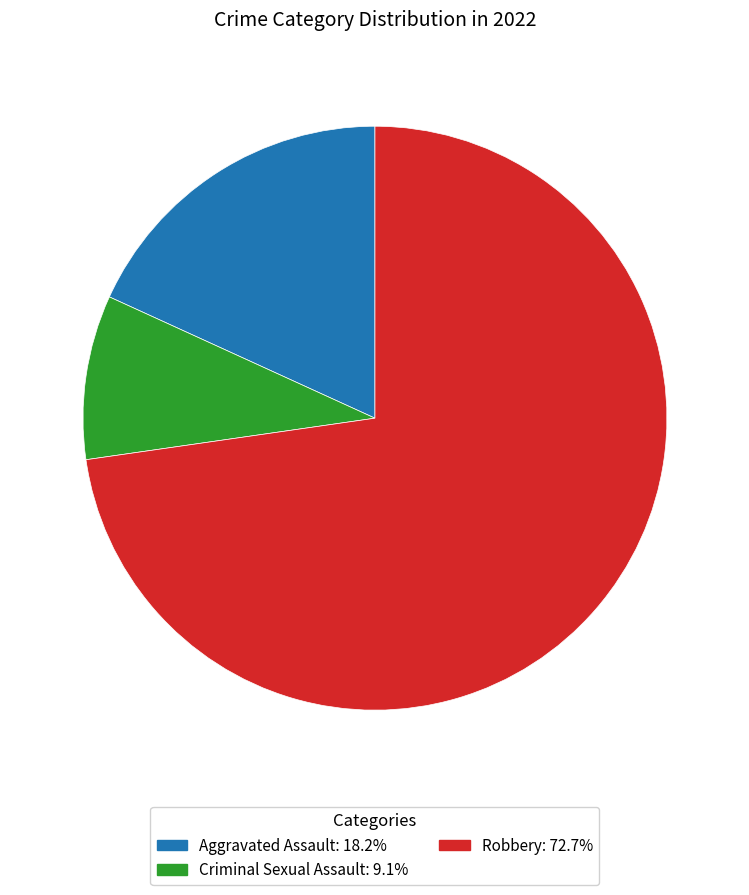

Is there any slice that represents more than half of the pie?

Yes